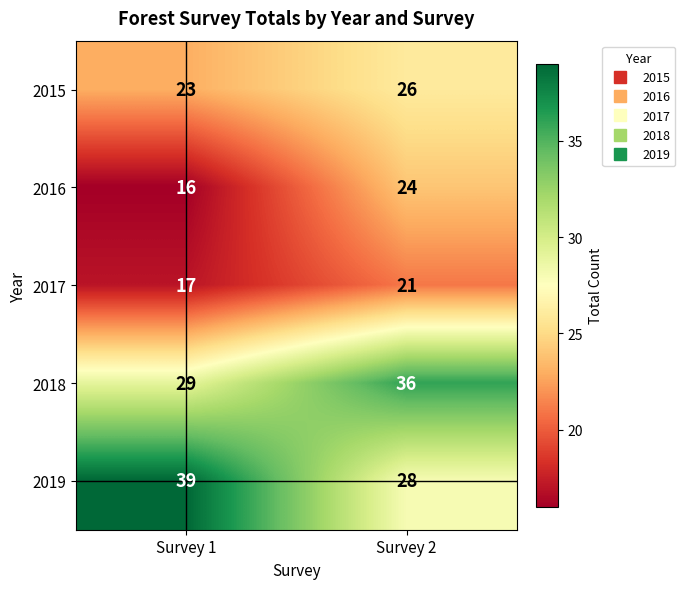

Count the number of categories in the chart.

2